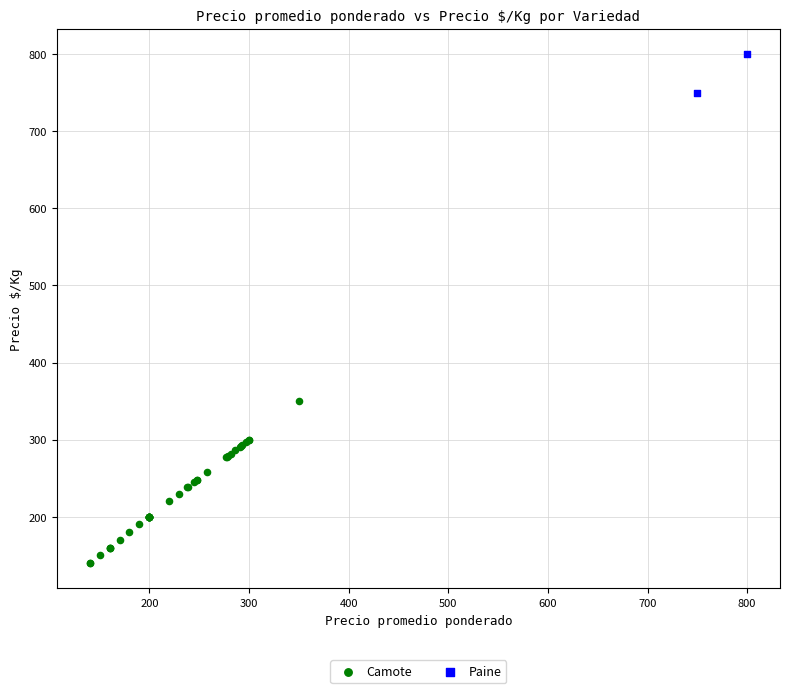

What are all the series names shown in the legend?

Camote, Paine